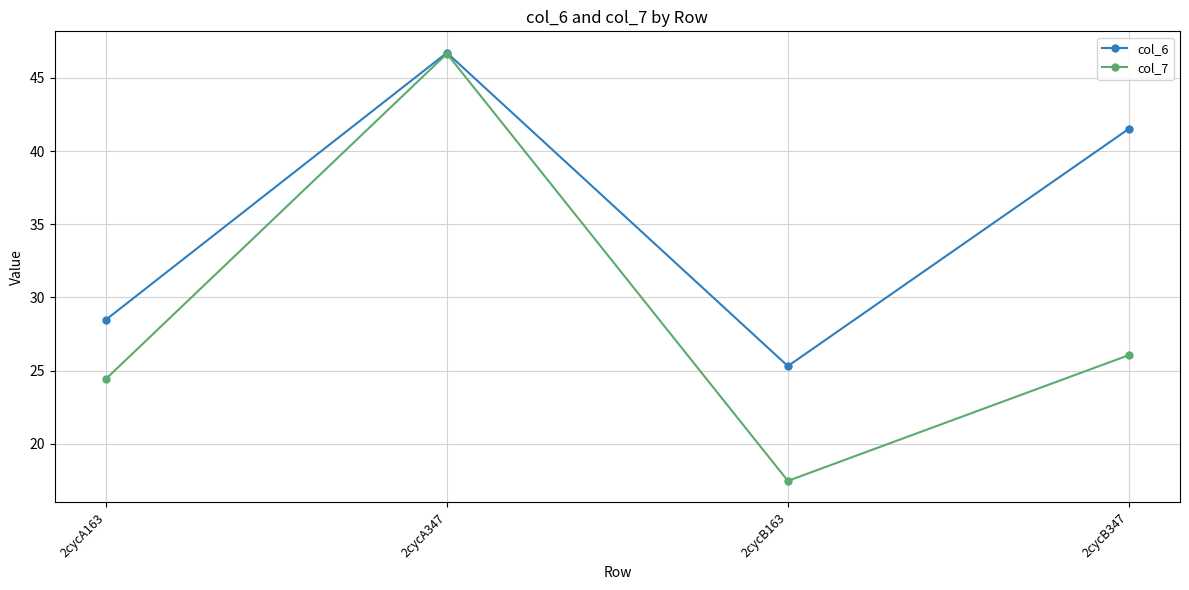

Which series changed the most between 2cycA163 and 2cycB347?

col_6